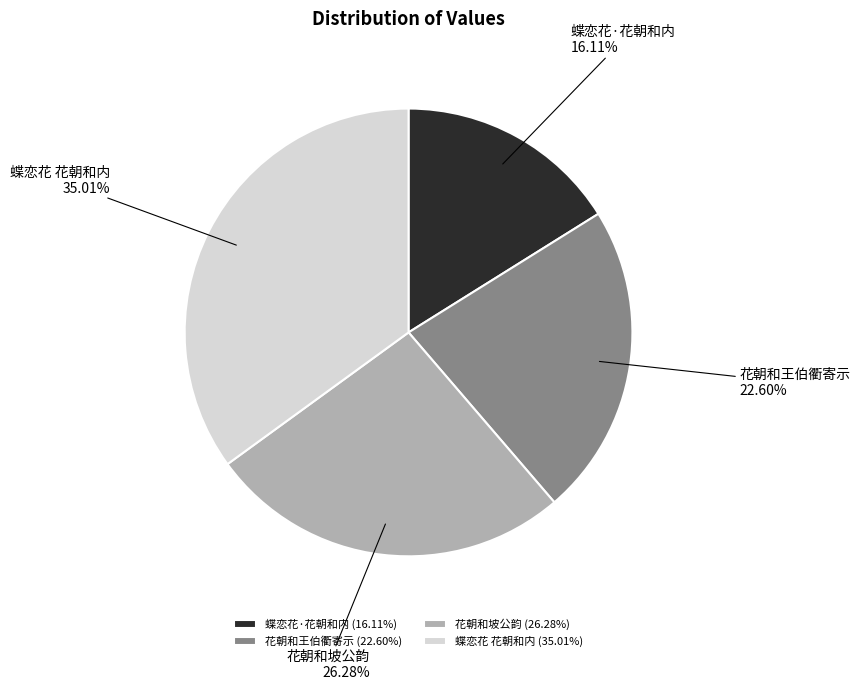

Is the sum of 花朝和坡公韵 and 蝶恋花·花朝和内 greater than half?

No